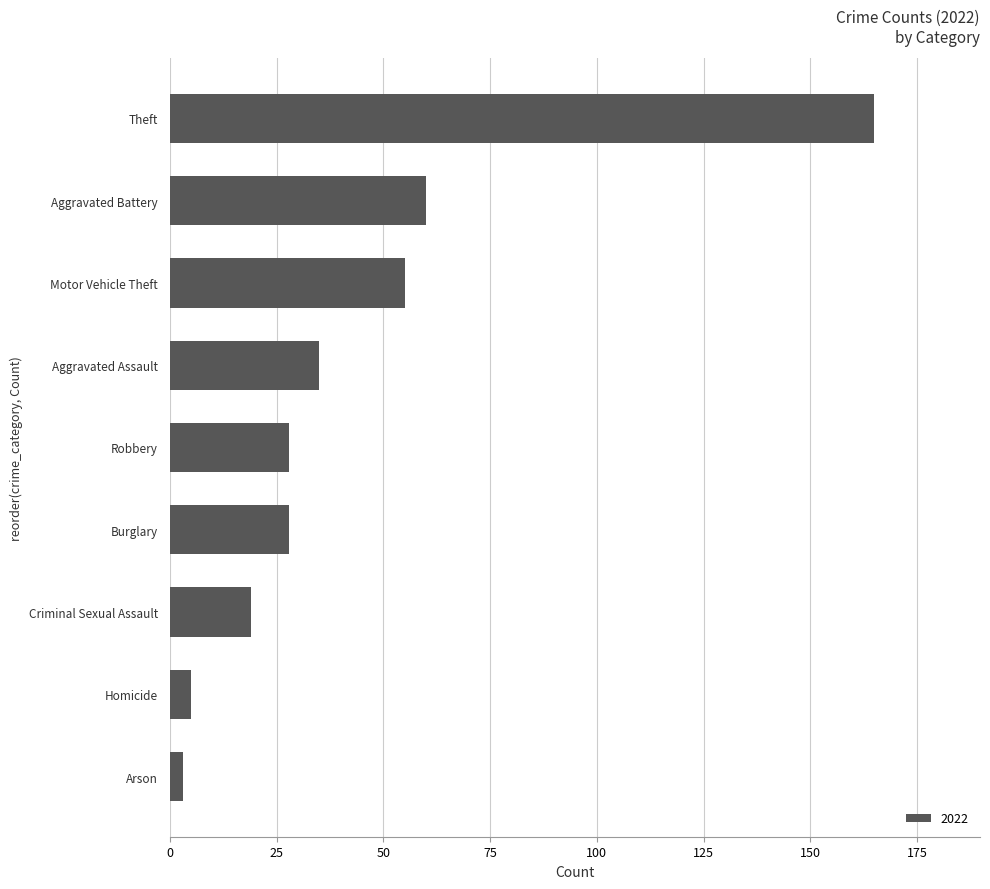

Reading bottom to top, what are all the values shown in this chart?

Arson=3	Homicide=5	Criminal Sexual Assault=19	Burglary=28	Robbery=28	Aggravated Assault=35	Motor Vehicle Theft=55	Aggravated Battery=60	Theft=165